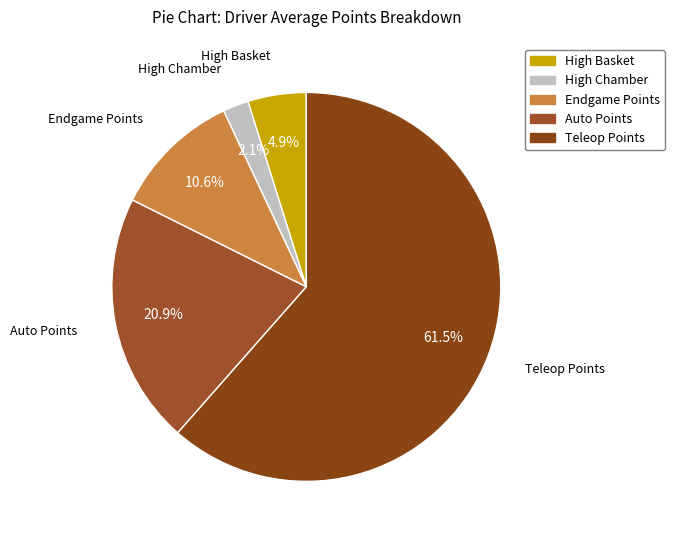

Is High Basket the majority of the pie?

No